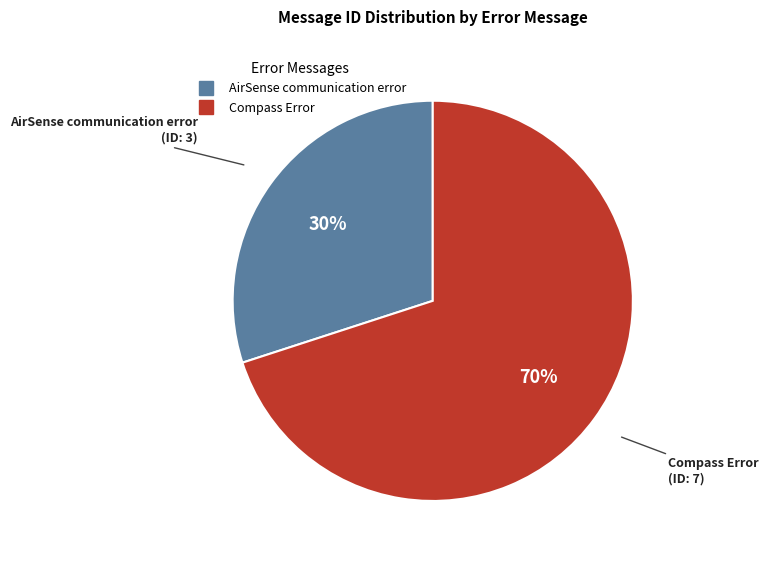

Count the number of slices in the pie.

2